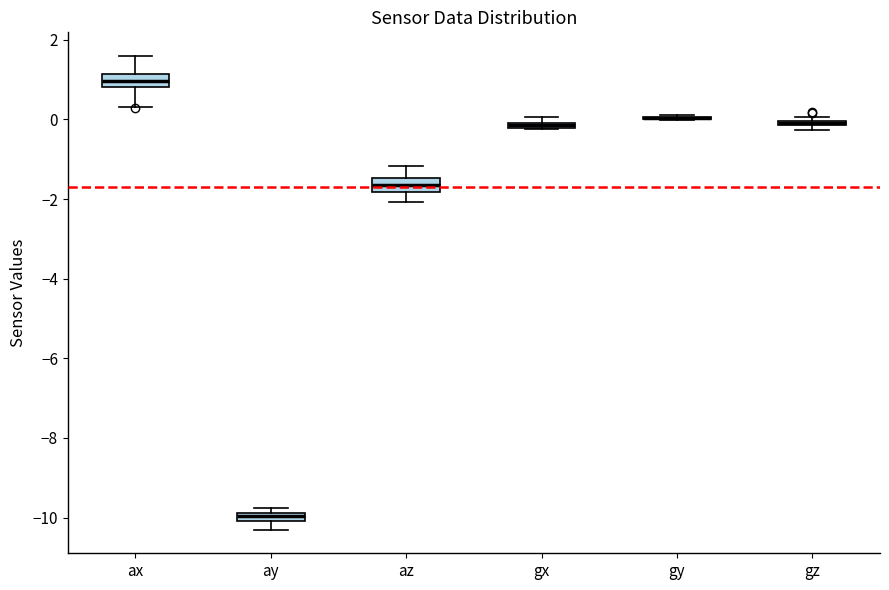

Where is the lower edge of the box for gz on the y-axis? The values are not printed on the chart, so give them approximately, as read against the axis.

-0.2